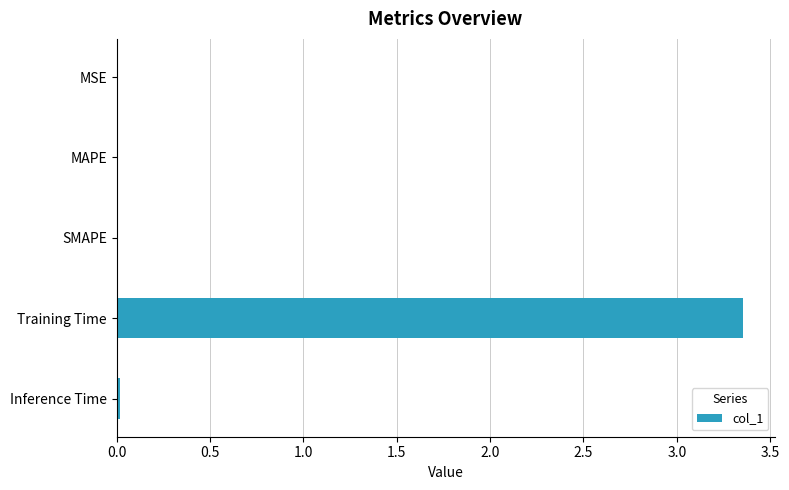

Which has a higher value, MSE or Training Time?

Training Time